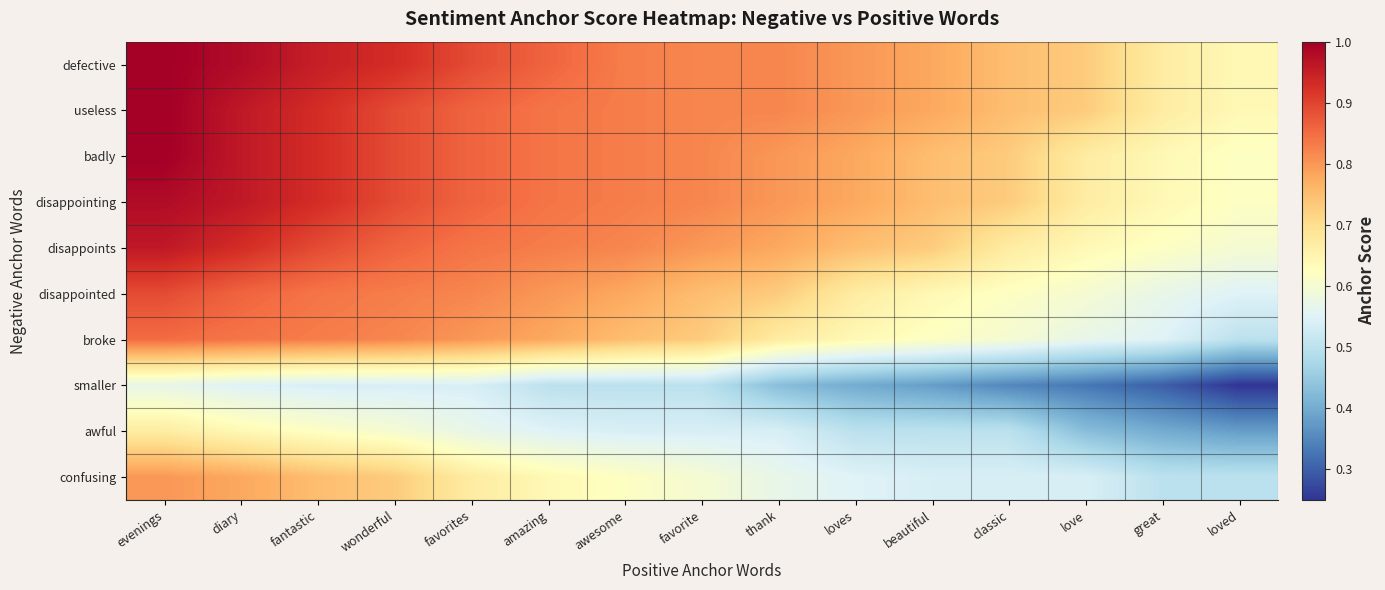

Count the number of data series in this chart.

10